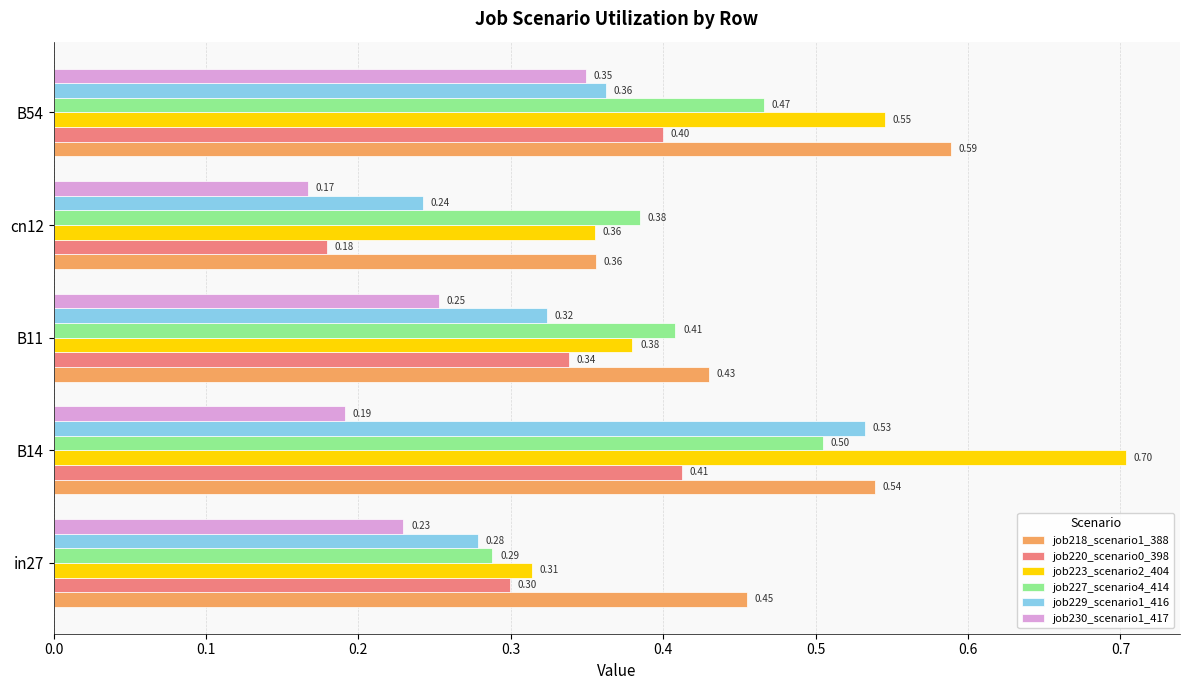

Rank the series by their maximum value, from lowest to highest.

job230_scenario1_417, job220_scenario0_398, job227_scenario4_414, job229_scenario1_416, job218_scenario1_388, job223_scenario2_404